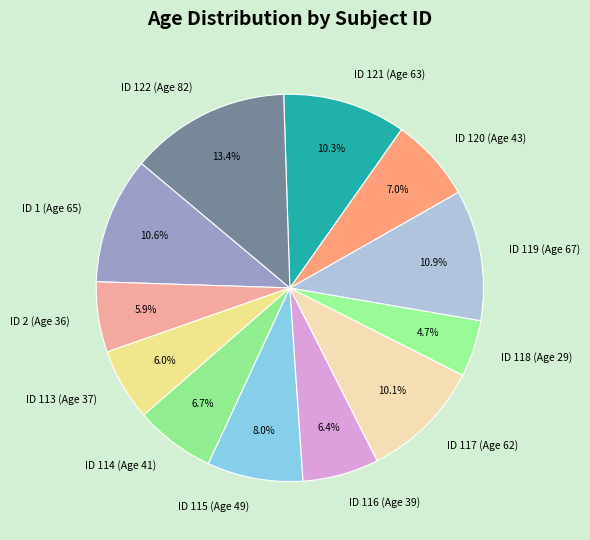

Is ID 118 (Age 29) the majority of the pie?

No